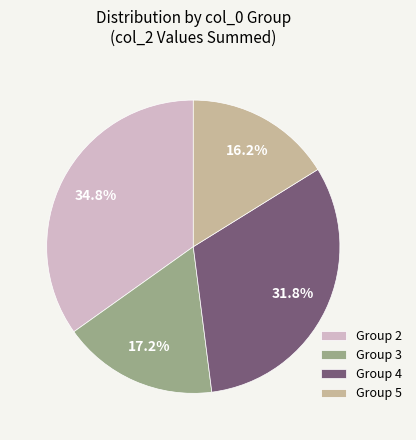

Rank the categories by value from highest to lowest.

Group 2, Group 4, Group 3, Group 5